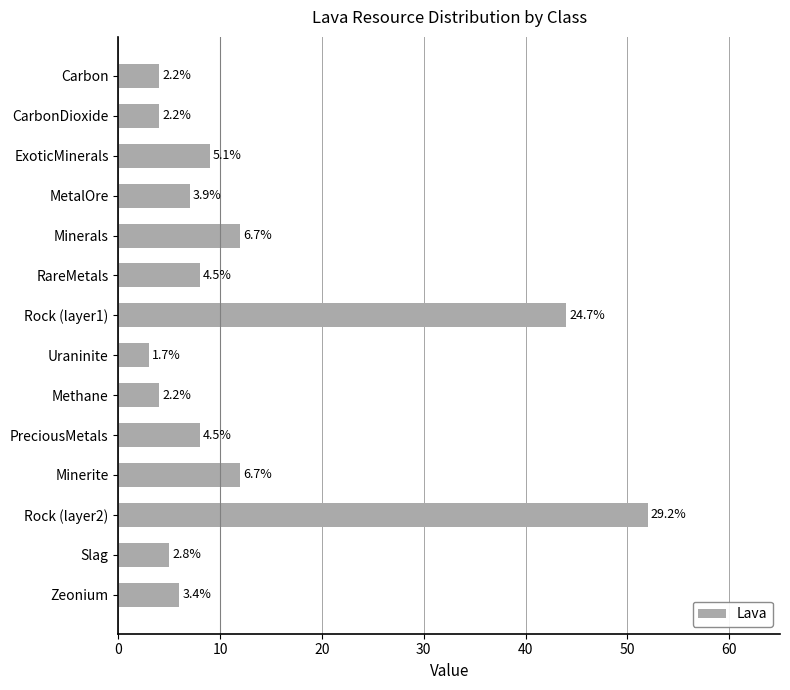

How many bars are there in total?

14